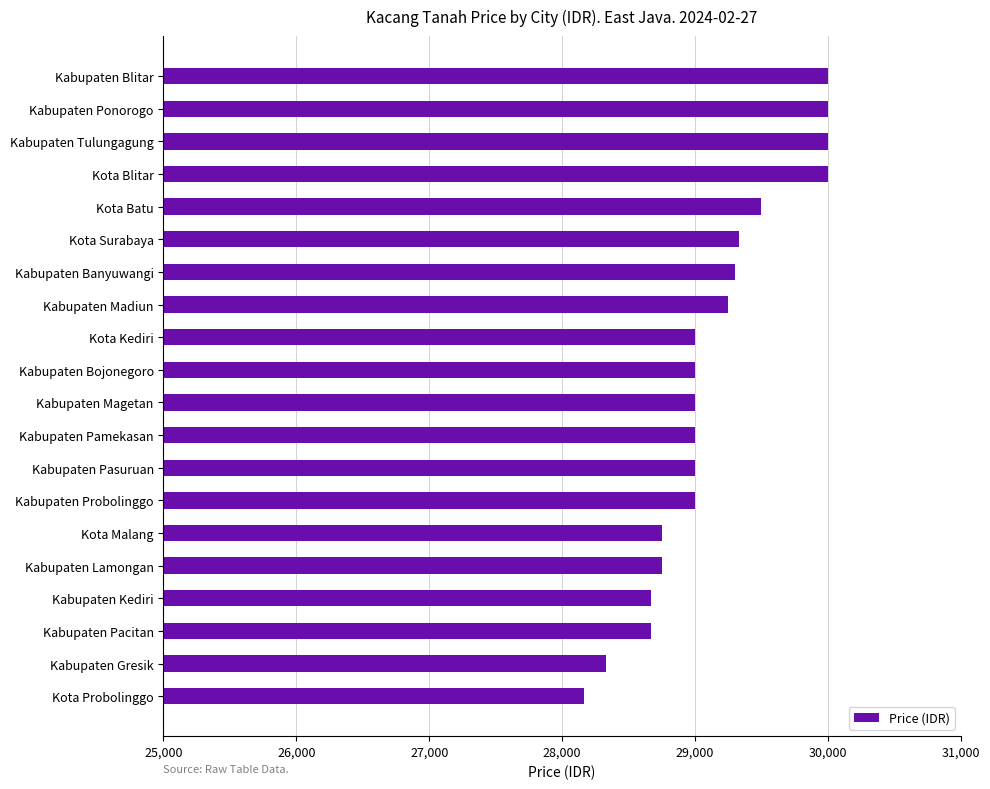

Reading top to bottom, extract all data points from this chart.

Kabupaten Blitar=30000	Kabupaten Ponorogo=30000	Kabupaten Tulungagung=30000	Kota Blitar=30000	Kota Batu=29500	Kota Surabaya=29333	Kabupaten Banyuwangi=29300	Kabupaten Madiun=29250	Kota Kediri=29000	Kabupaten Bojonegoro=29000	Kabupaten Magetan=29000	Kabupaten Pamekasan=29000	Kabupaten Pasuruan=29000	Kabupaten Probolinggo=29000	Kota Malang=28750	Kabupaten Lamongan=28750	Kabupaten Kediri=28666	Kabupaten Pacitan=28666	Kabupaten Gresik=28333	Kota Probolinggo=28166